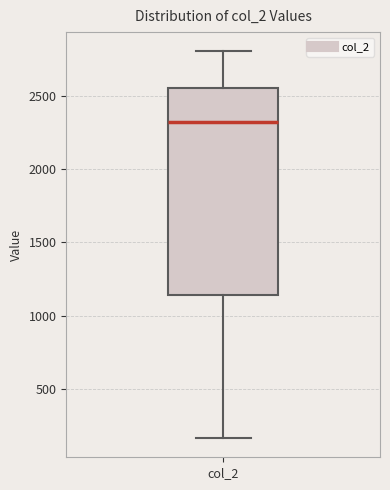

Read this box plot against the y-axis: the position of the median line, the range covered by the box, and the ends of both whiskers. The values are not printed on the chart, so give them approximately, as read against the axis.

median 2300, box 1150 to 2550, whiskers 150 to 2800